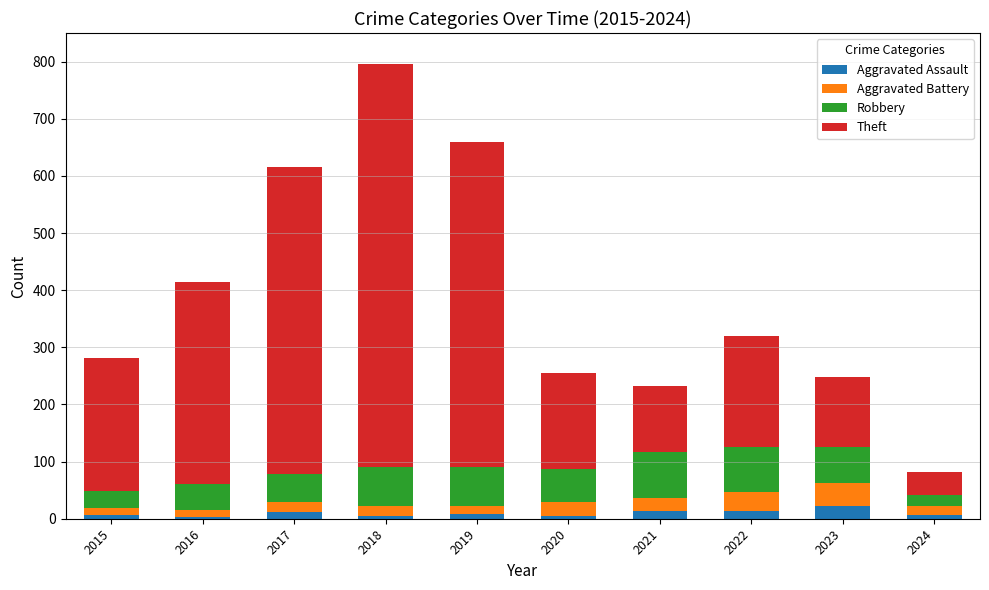

What is the highest value of the Aggravated Assault series?

22